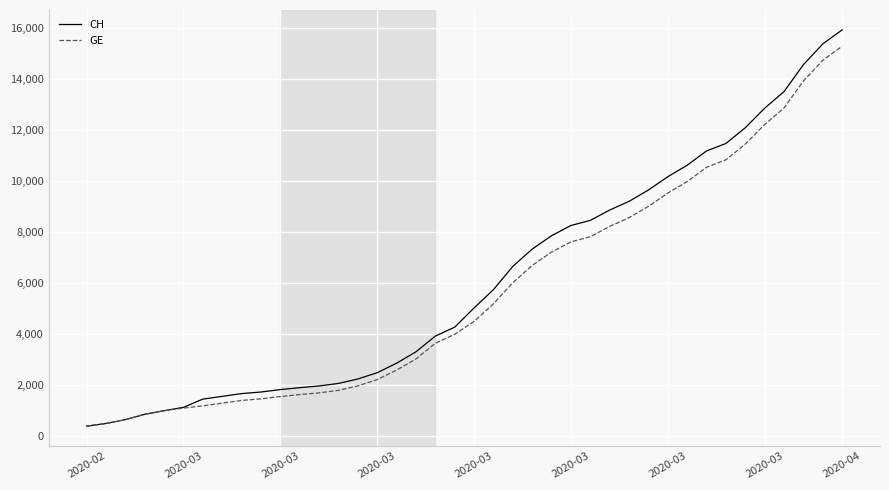

What is the smallest value displayed?

375